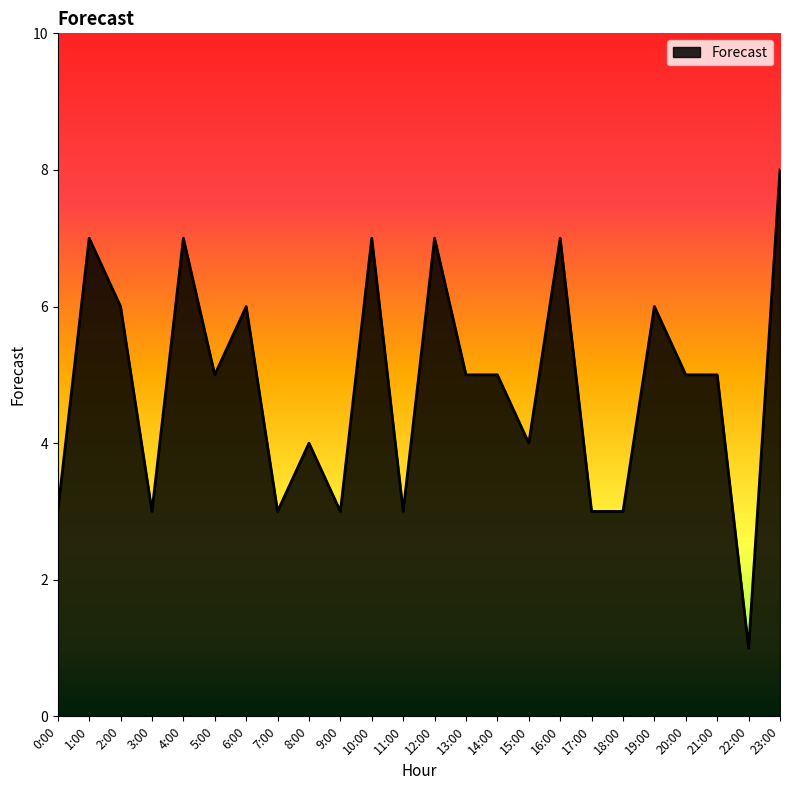

What is the smallest value displayed?

1